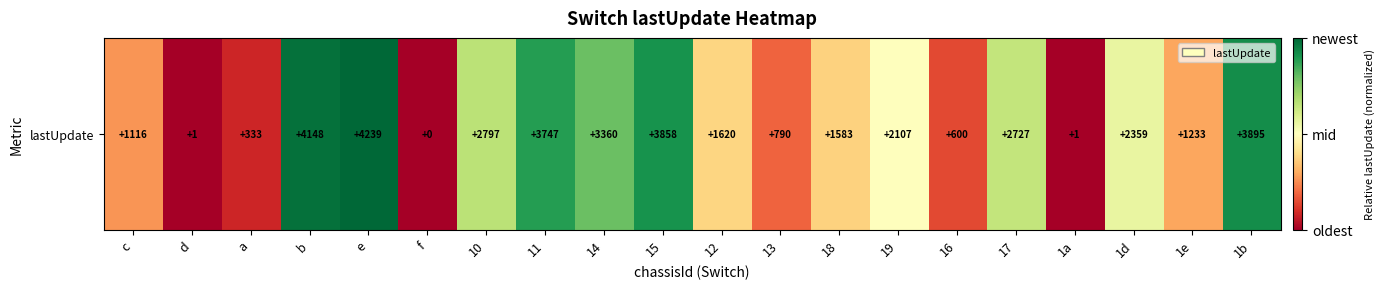

What is the change in value from 19 to 1e?

-0.2